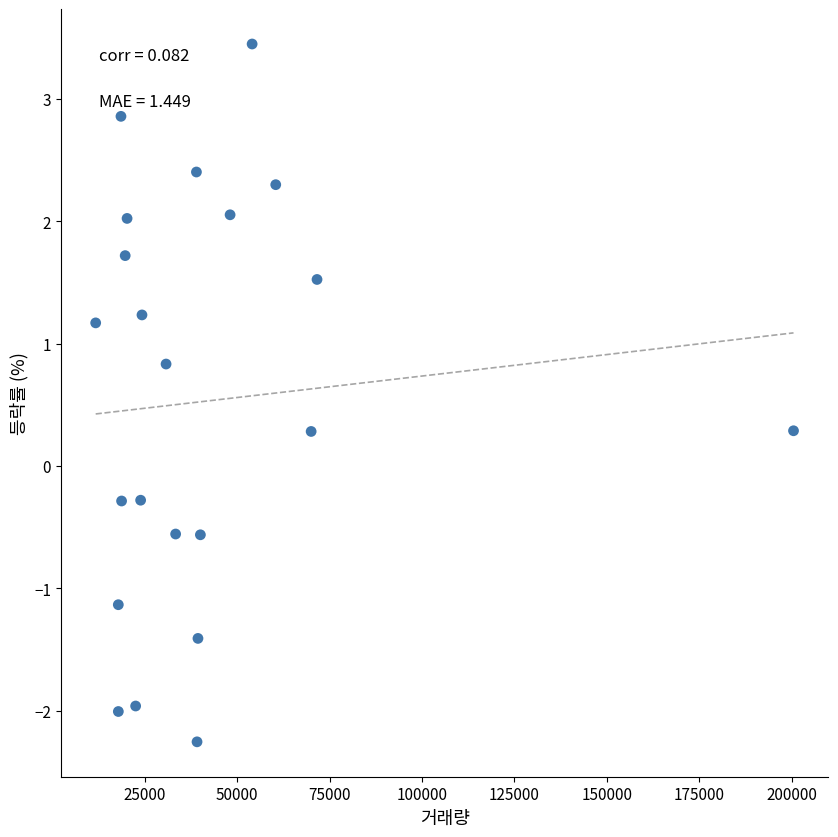

What is the range of Y values (max minus min)?

5.7